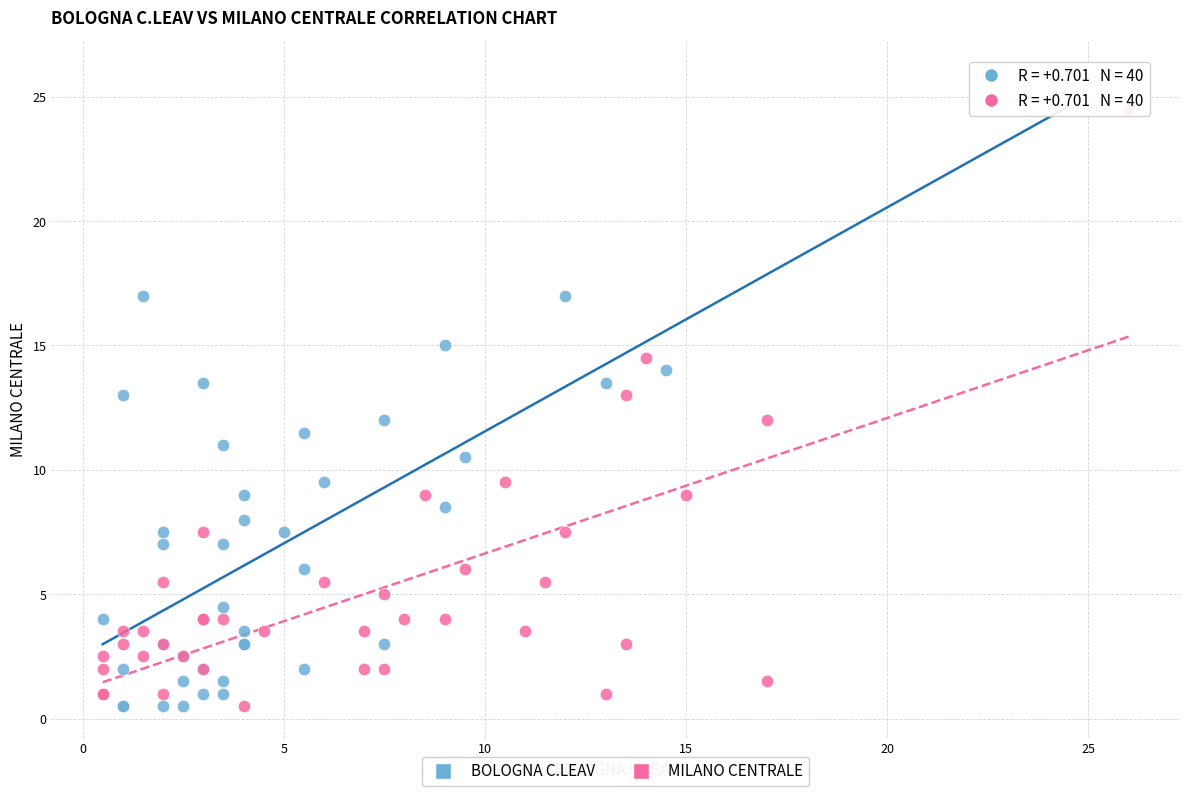

Which series has the widest spread of Y values?

BOLOGNA C.LEAV